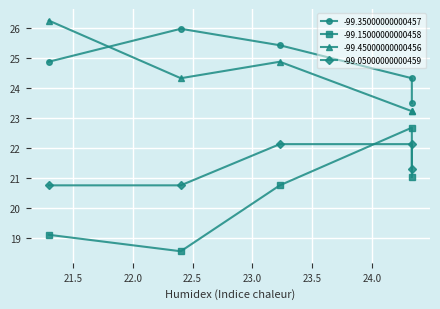

True or false: -99.05000000000459 has a value of 36.3 at 21.299213.

False